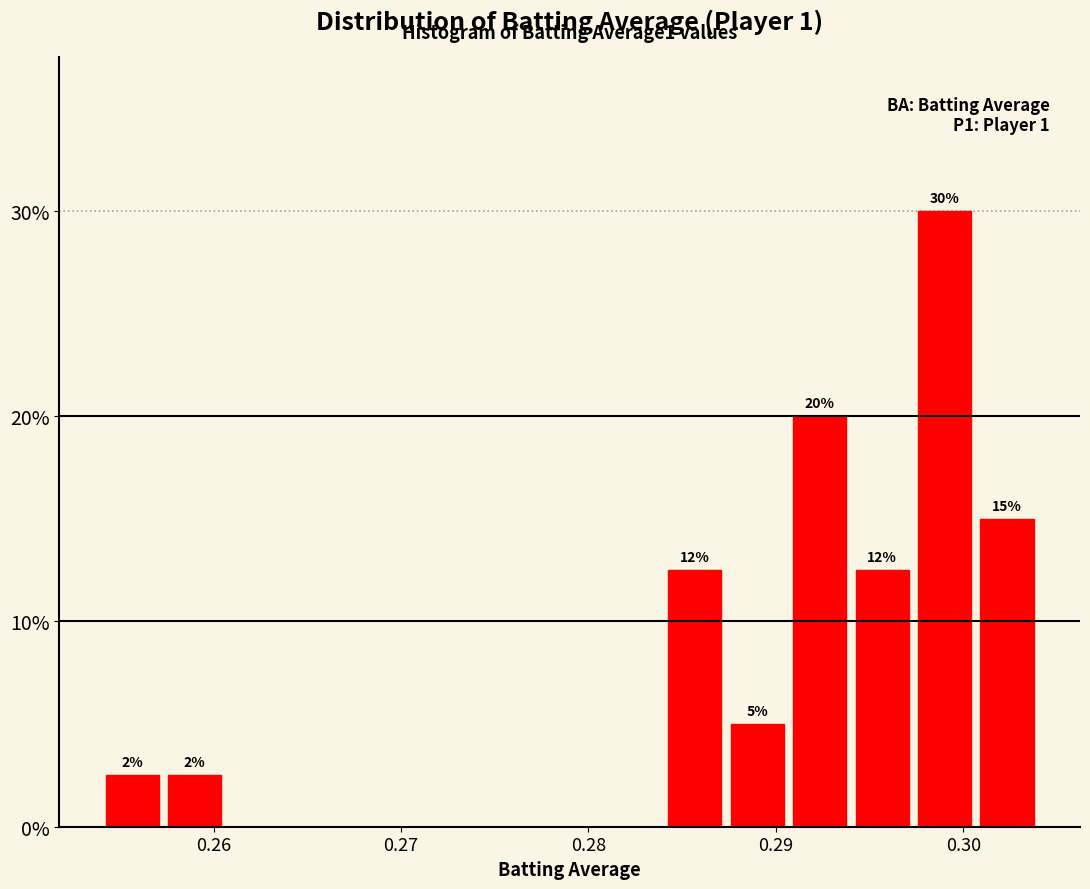

Read against the x-axis, roughly where is the centre of the tallest bar?

0.299